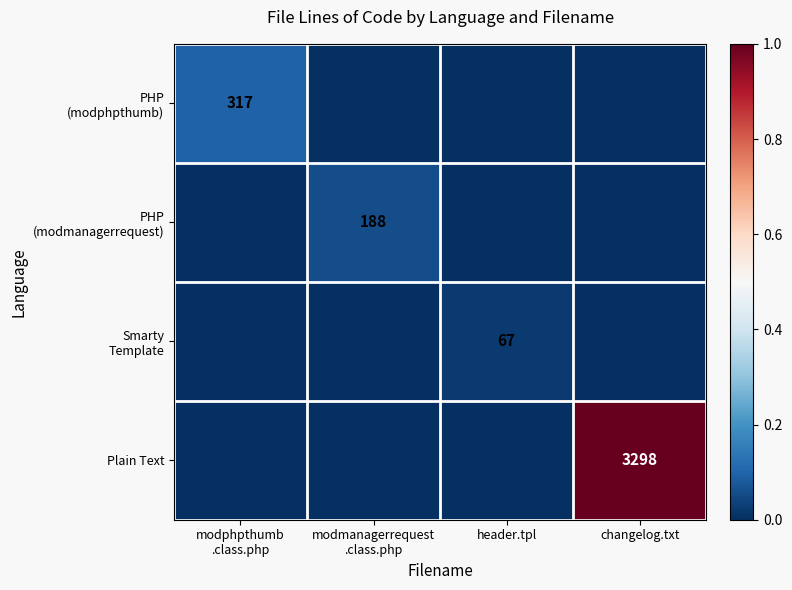

Between modmanagerrequest
.class.php and modphpthumb
.class.php, which is larger?

modphpthumb
.class.php